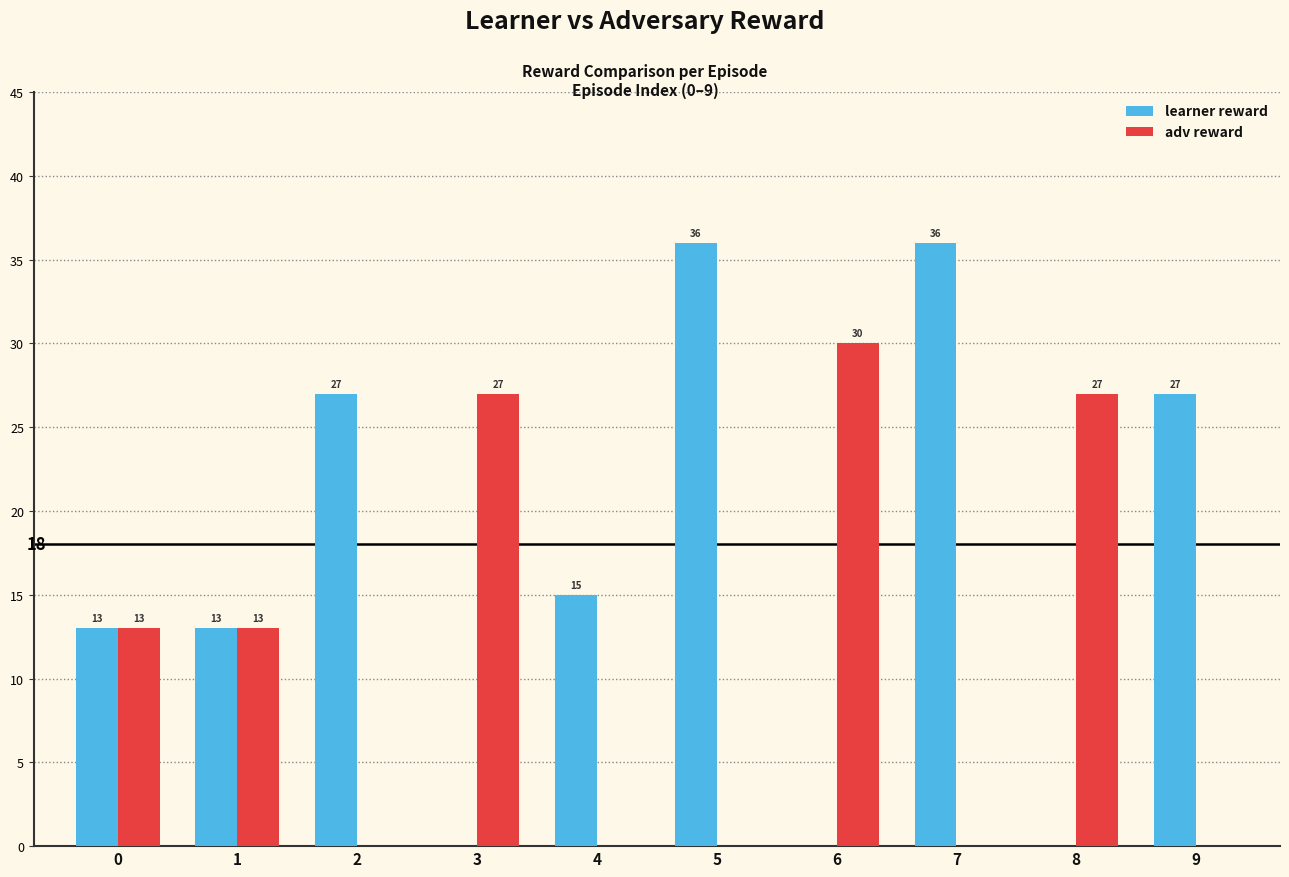

What is the sum of the learner reward values at 6 and 9?

27